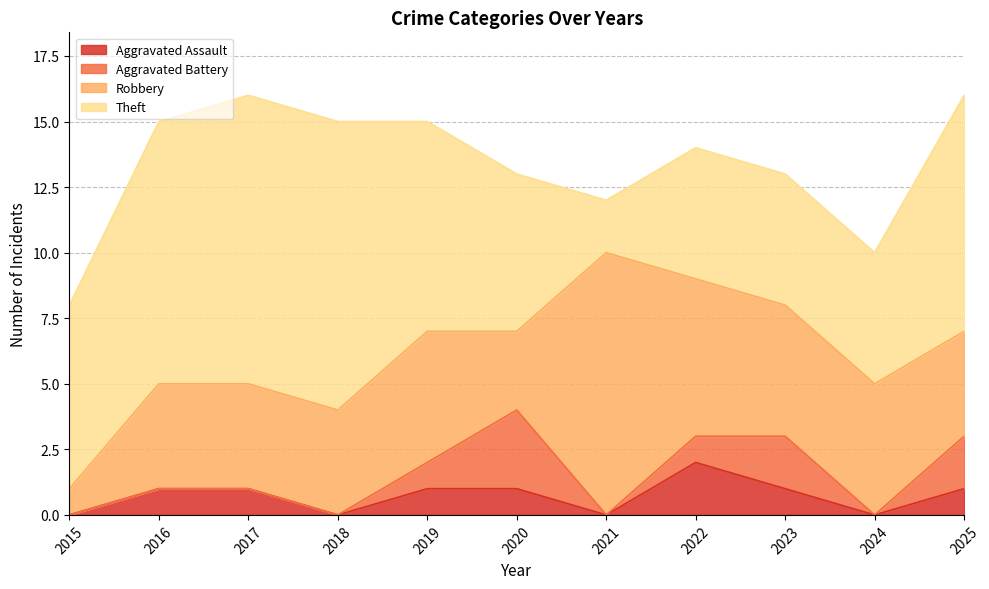

How many data points does each series have?

11